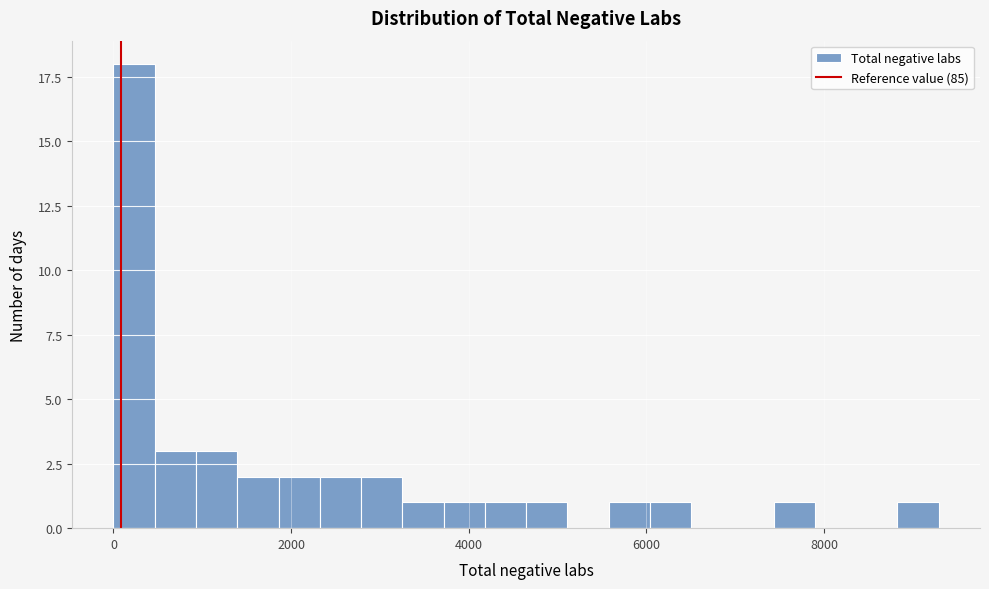

Read against the x-axis, roughly where is the centre of the tallest bar?

200